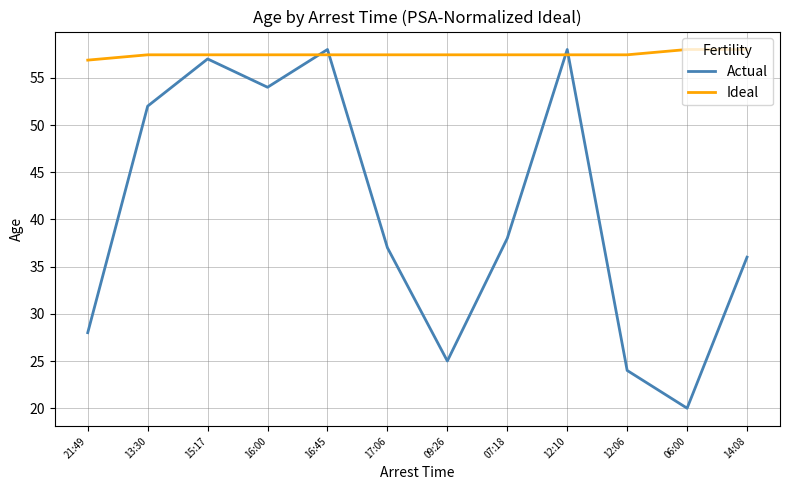

At 12:10, list the series in order from largest to smallest.

Actual, Ideal